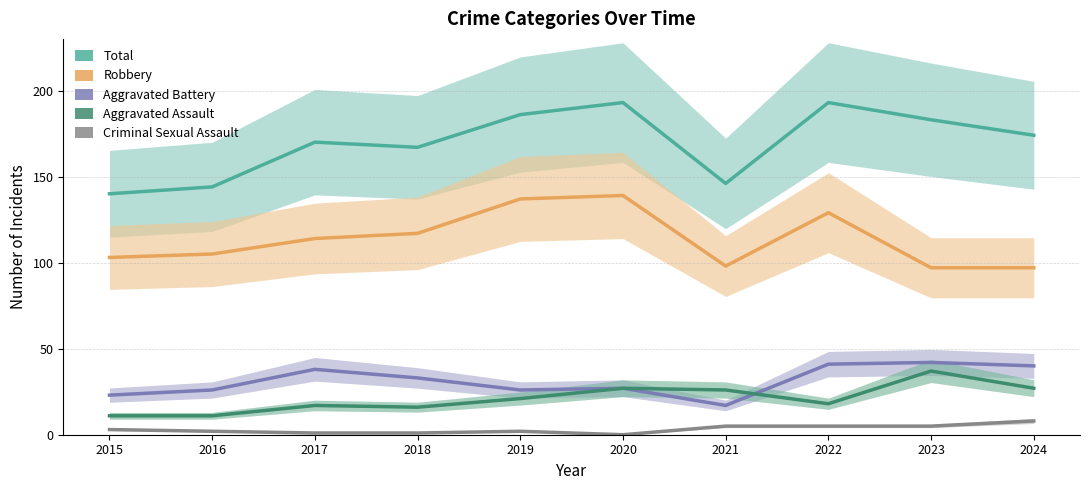

Is it true that Aggravated Assault equals 11 at 2016?

True